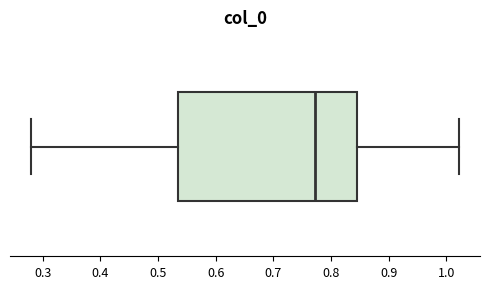

Read this box plot against the x-axis: the position of the median line, the range covered by the box, and the ends of both whiskers. The values are not printed on the chart, so give them approximately, as read against the axis.

median 0.77, box 0.54 to 0.84, whiskers 0.28 to 1.02